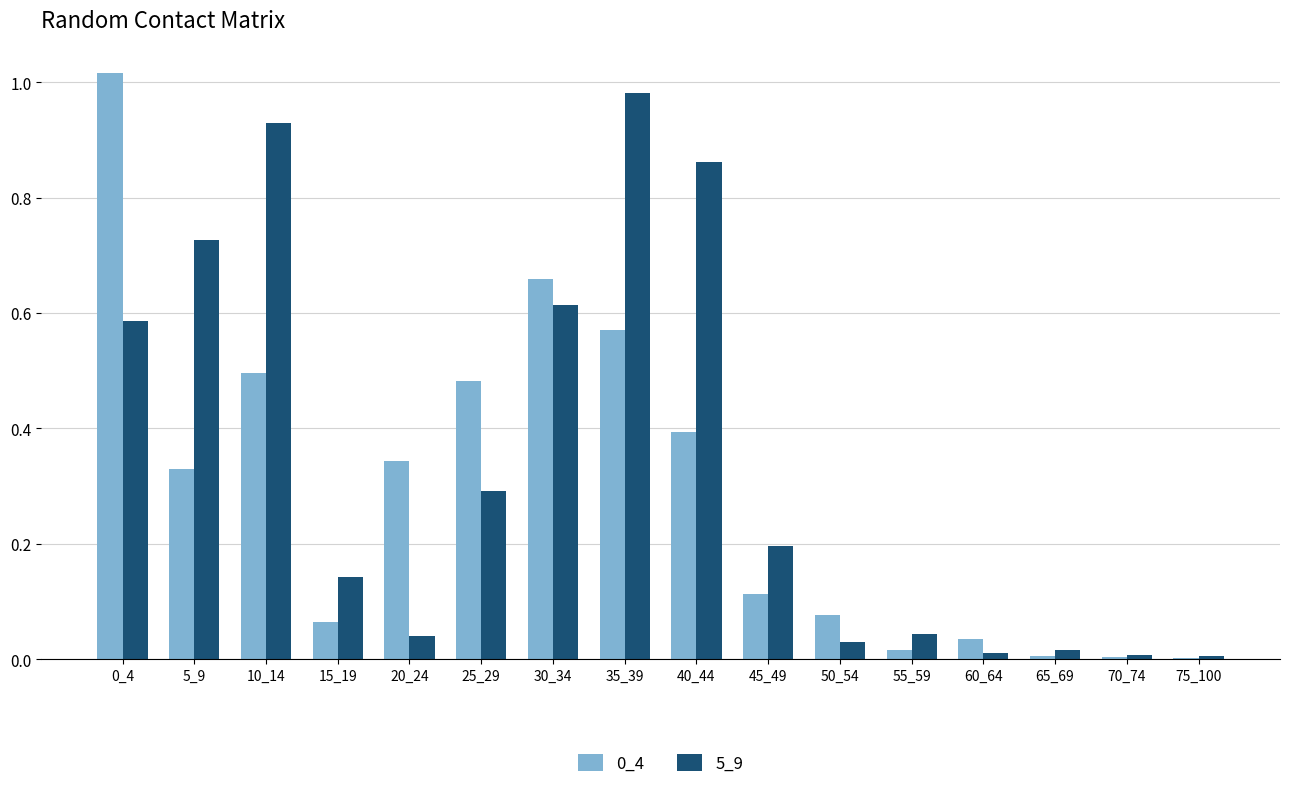

Which series has the largest total across all categories?

5_9